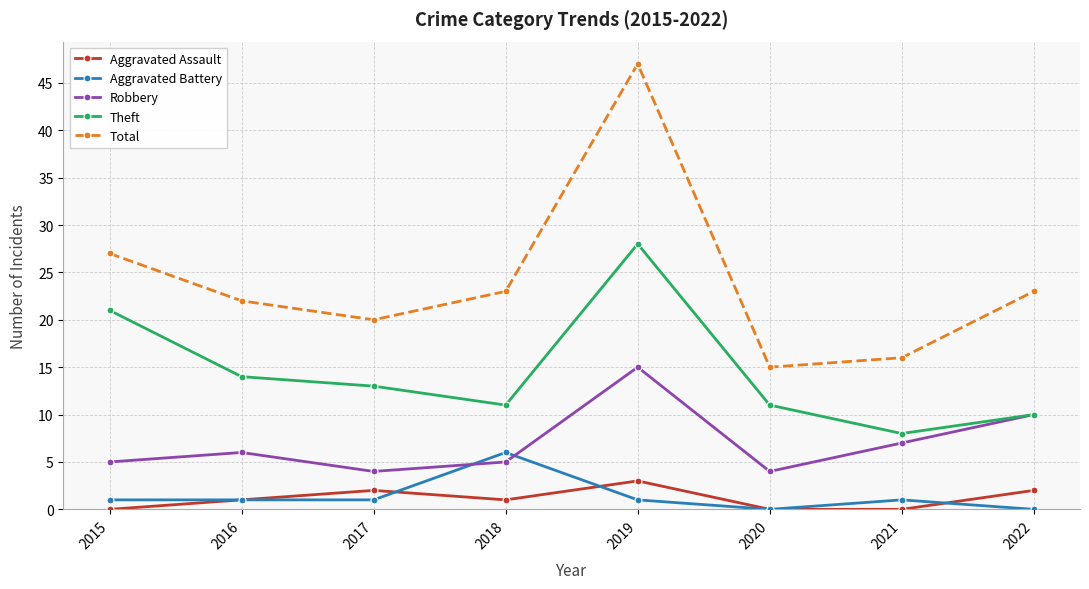

Read the Total value at 2022.

23